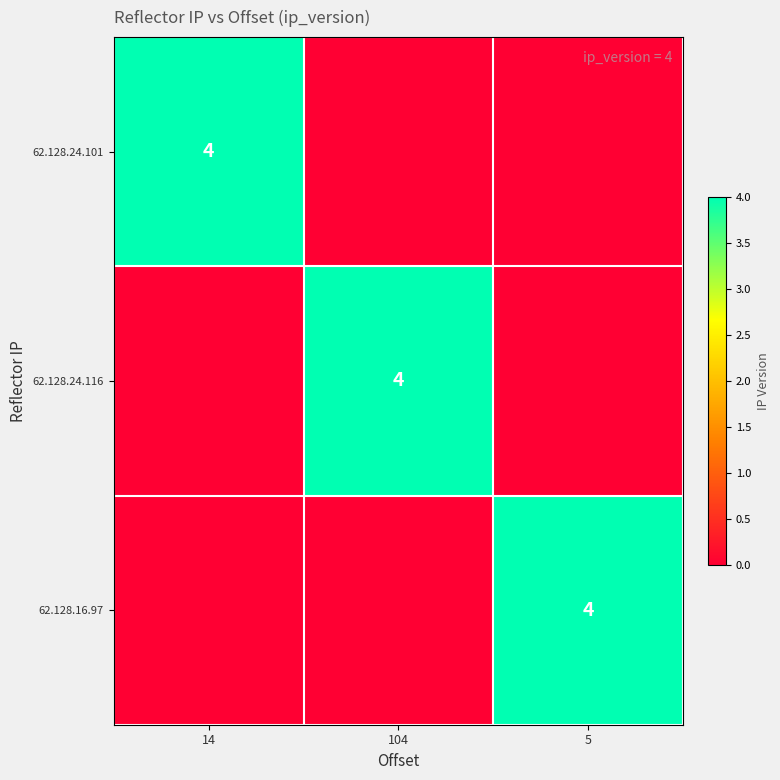

Is it true that 62.128.16.97 equals 2 at 5?

False